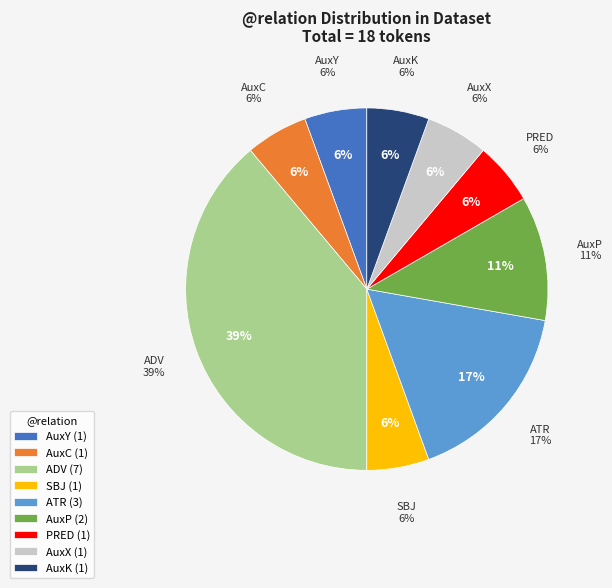

To the nearest percent, what percentage of the pie is SBJ?

6%